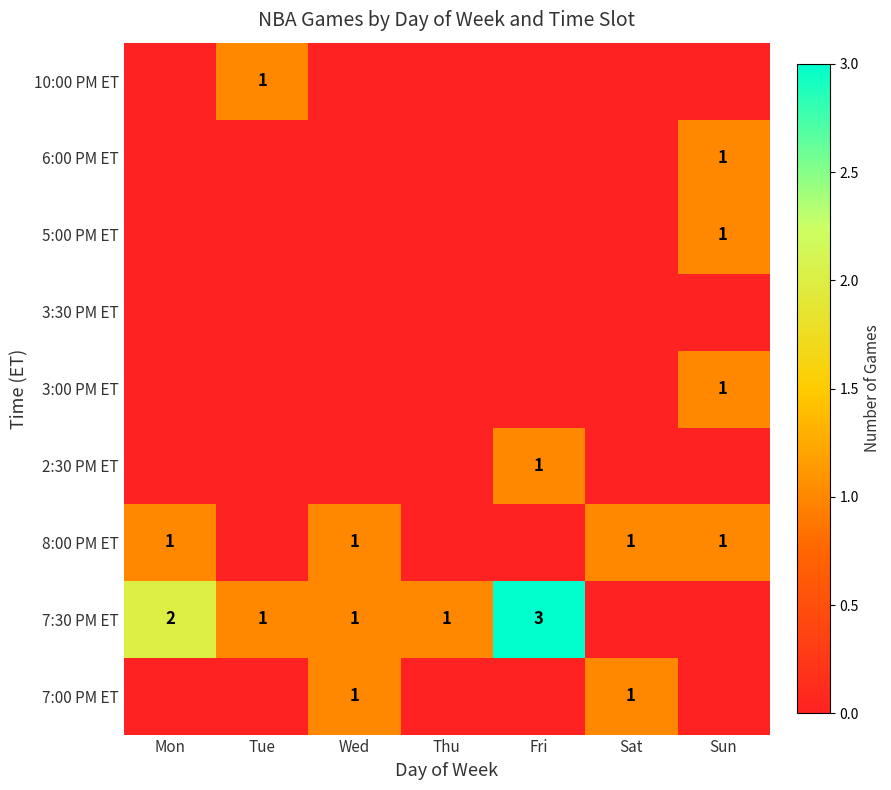

True or false: 7:30 PM ET has a value of 2 at Mon.

True